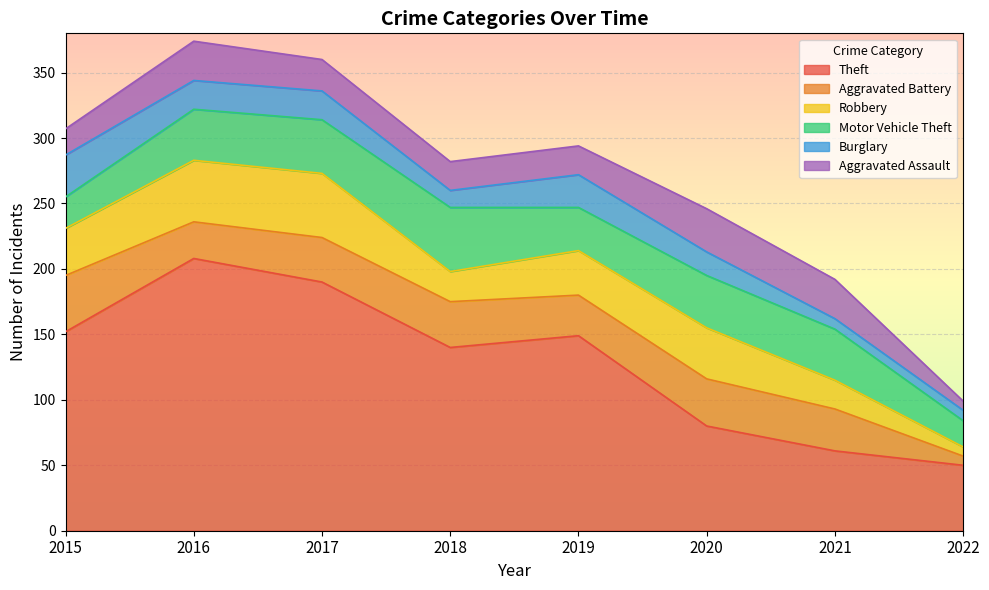

True or false: Robbery and Aggravated Battery intersect in this chart.

True